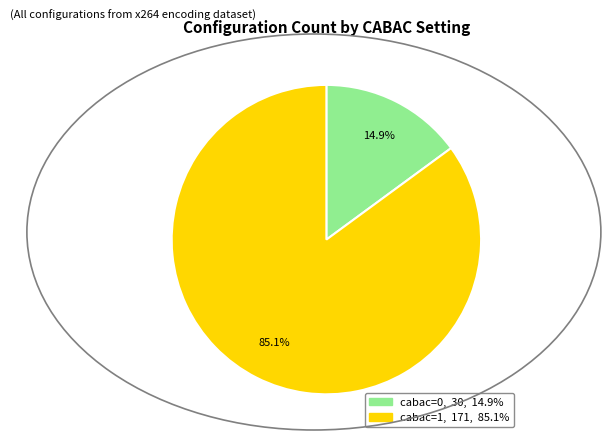

To the nearest percent, what is the difference between the cabac=1 and cabac=0 slice percentages?

70%